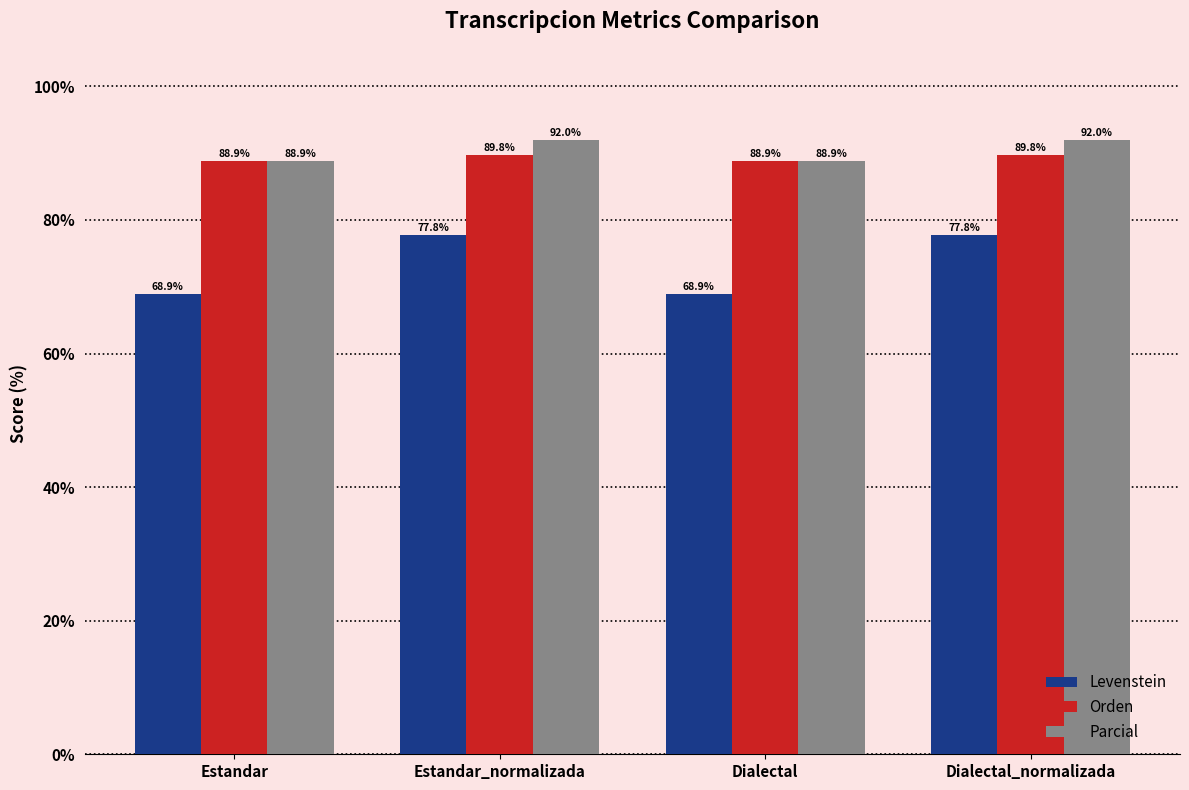

How many data points in Parcial are less than 91?

2